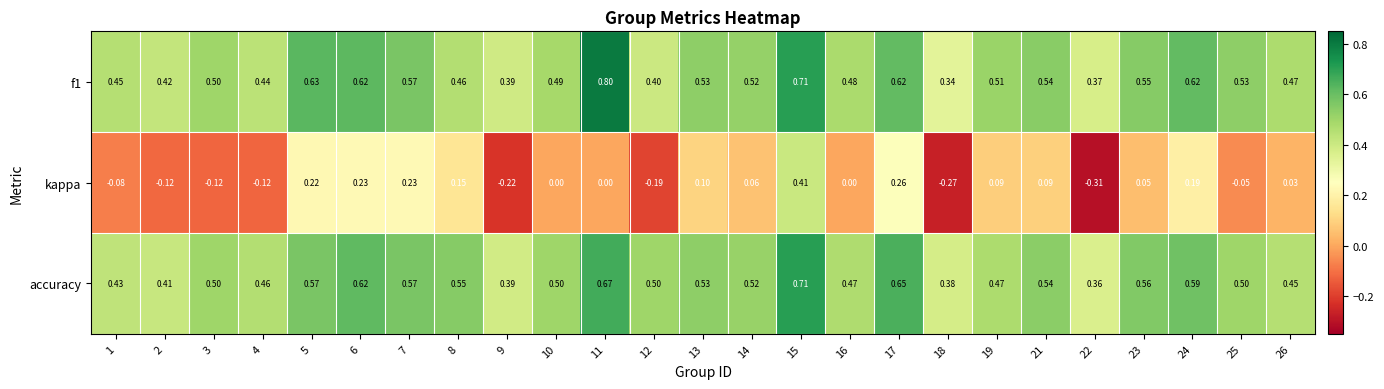

Is the value of kappa at 12 greater than the value of f1 at 15?

No